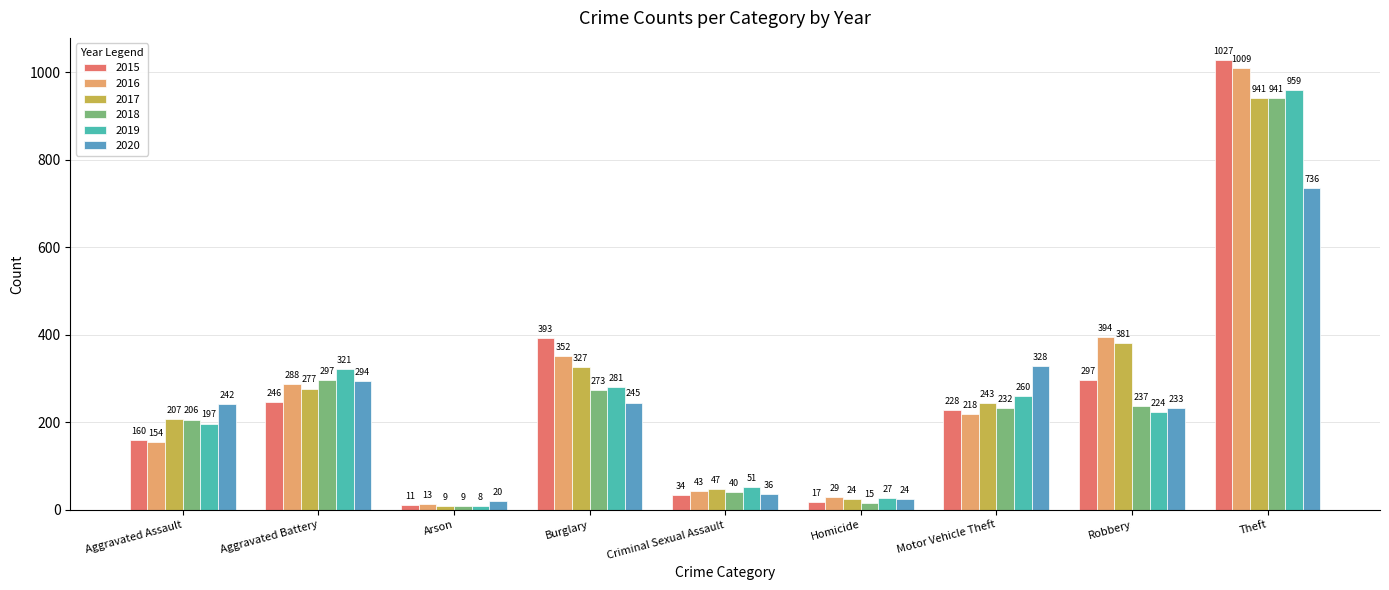

Read the 2015 value at Theft.

1027